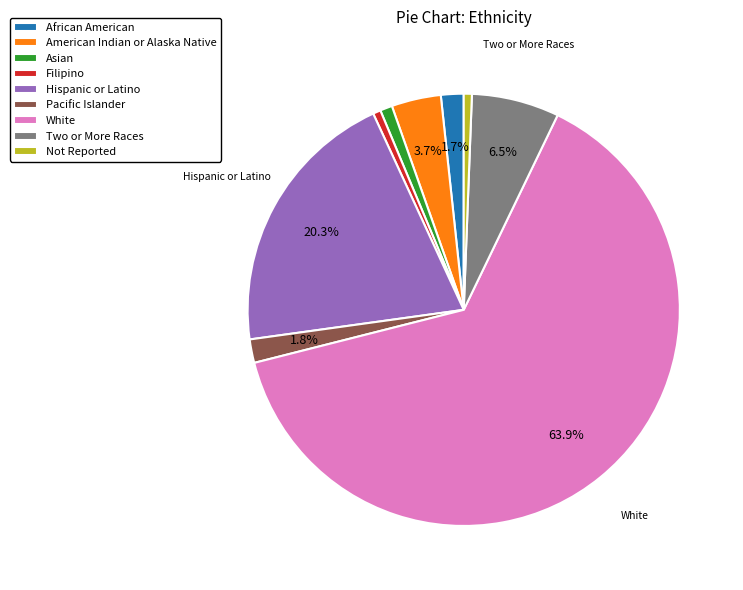

What percentage is the Pacific Islander slice, to the nearest percent?

2%